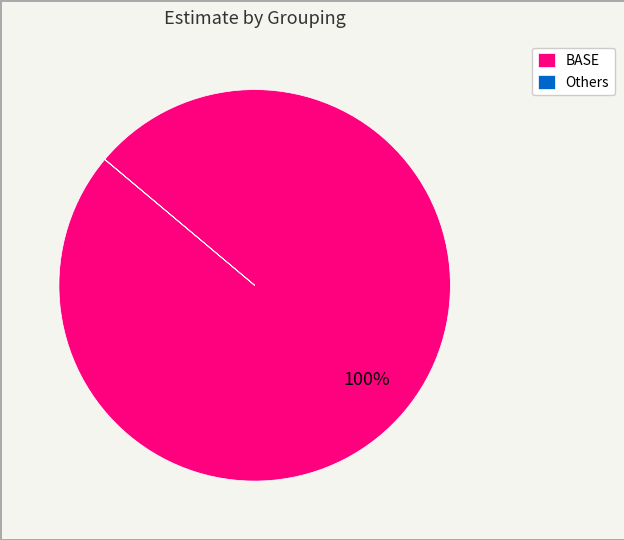

Does any single category account for the majority?

Yes